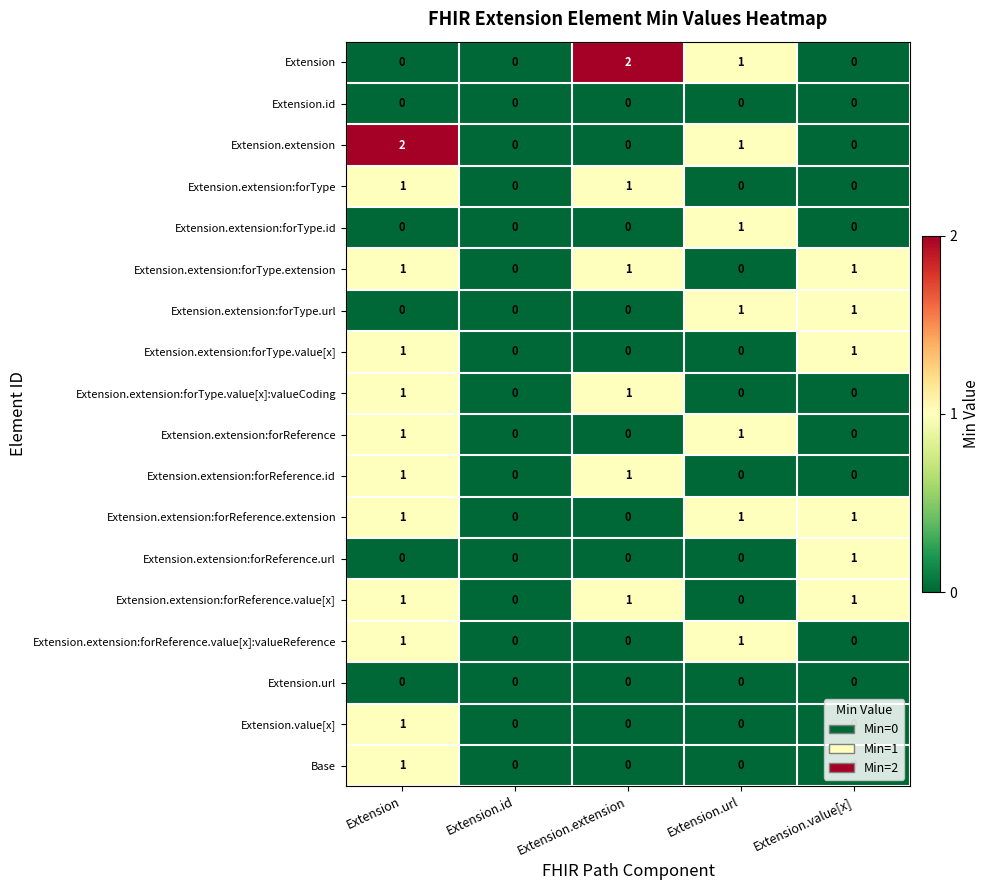

Between Extension.id and Extension.extension, which series saw the biggest shift?

Extension